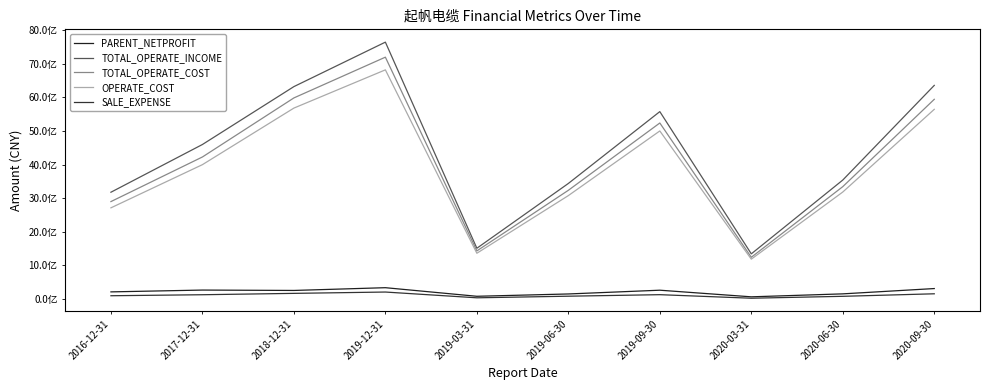

What is the label of the 4th point from the right?

2019-09-30